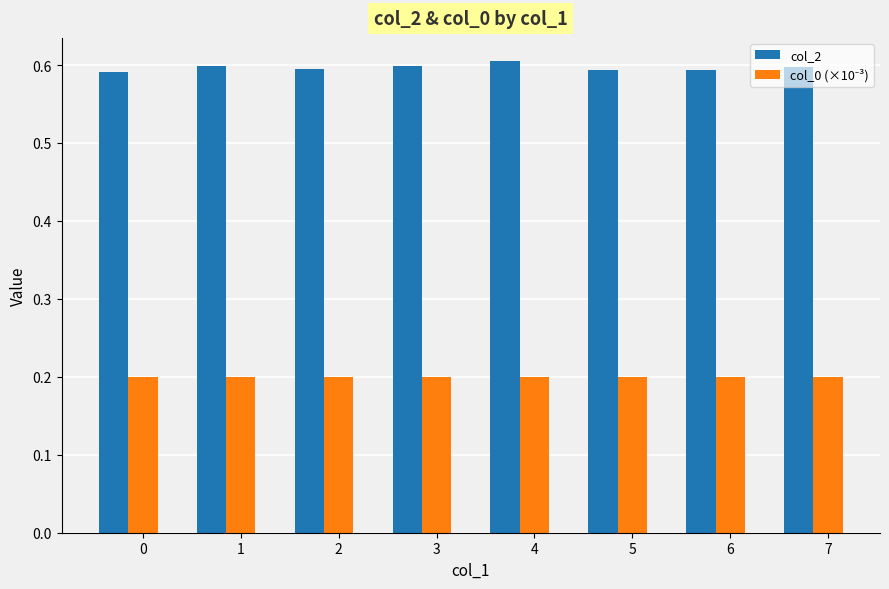

What is the spread (max minus min) of values at 6?

0.4